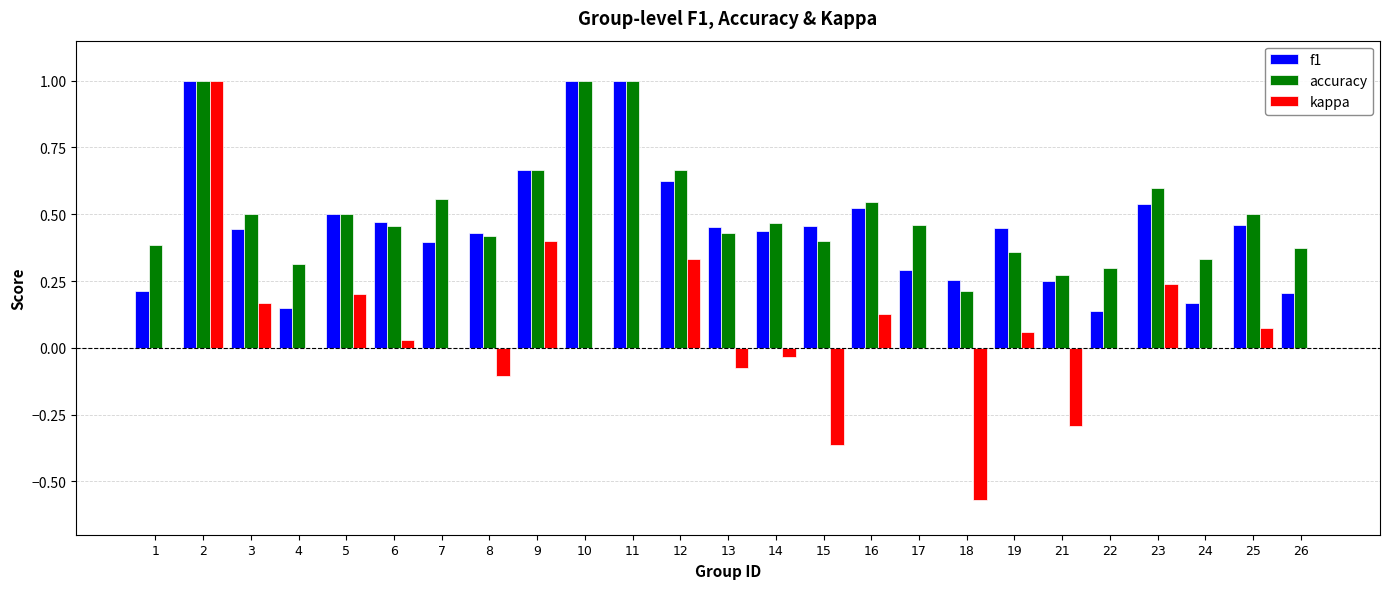

Which series changed the most between 1 and 15?

kappa